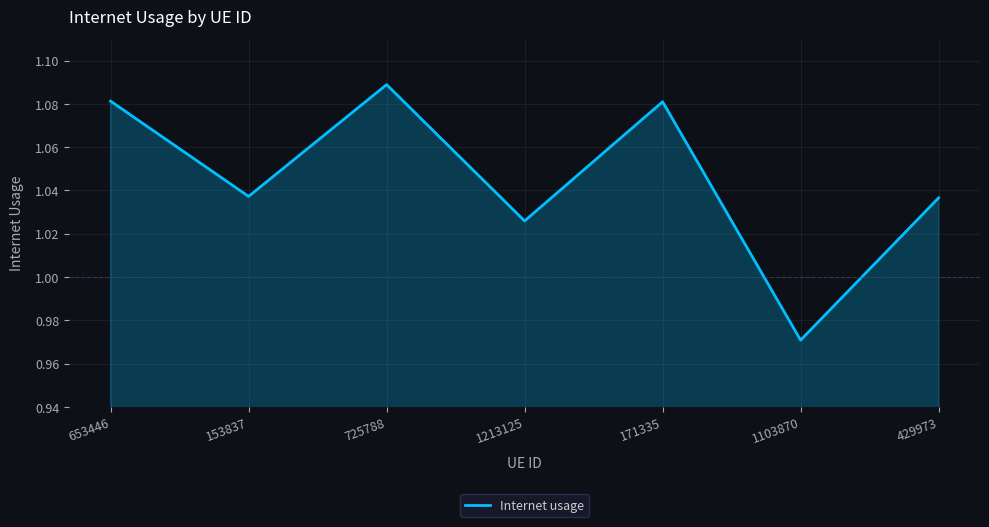

Which label corresponds to the smallest value in the chart?

1103870